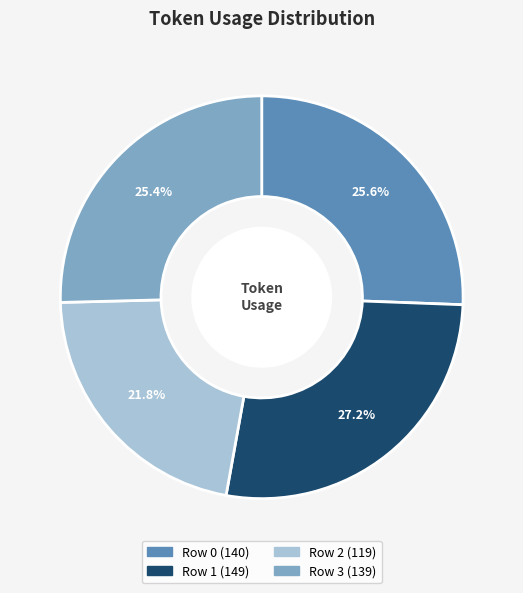

True or false: Row 1 accounts for 27% of the total.

True